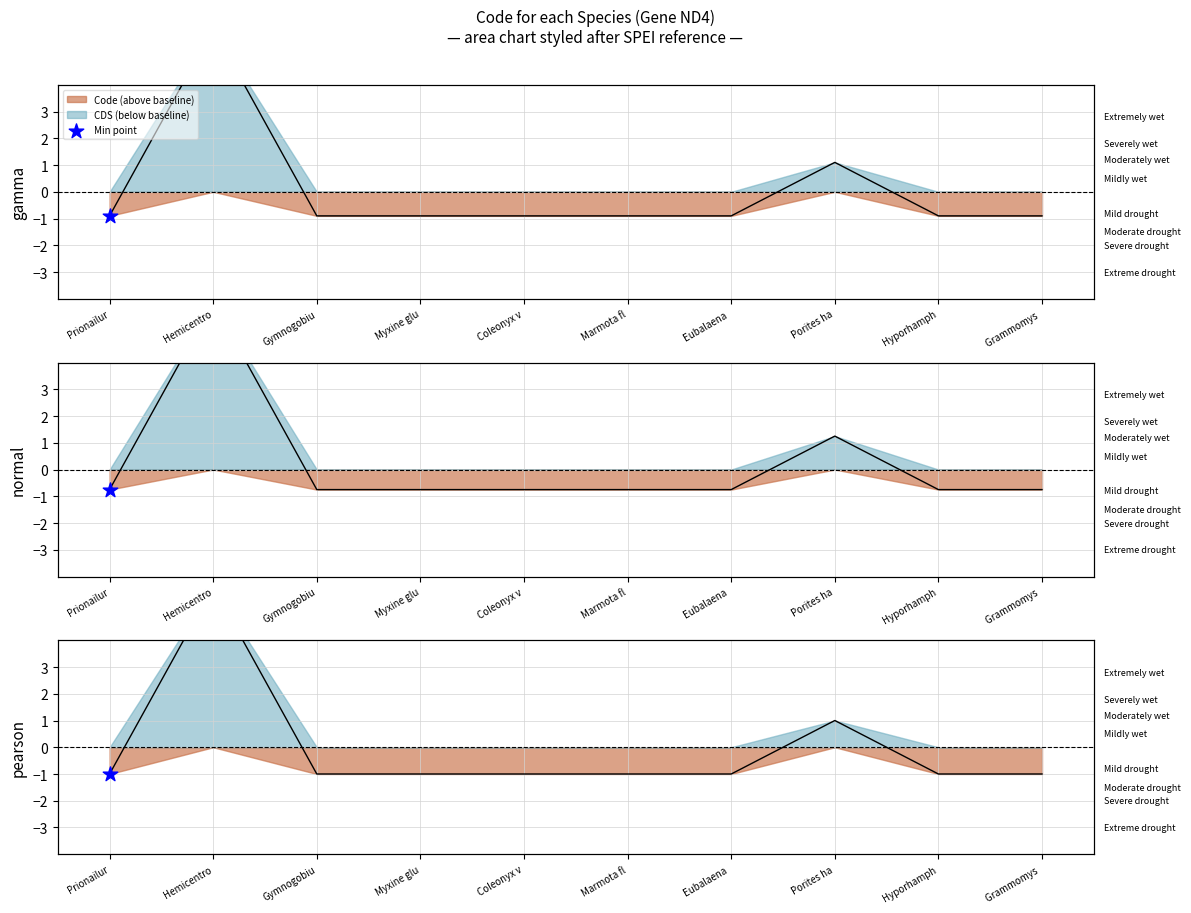

Between Porites ha and Prionailur, which is larger?

Porites ha